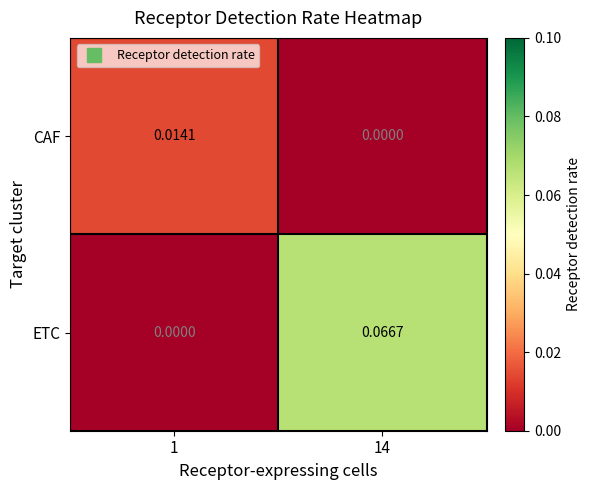

Is the value of ETC at 14 greater than the value of CAF at 1?

Yes